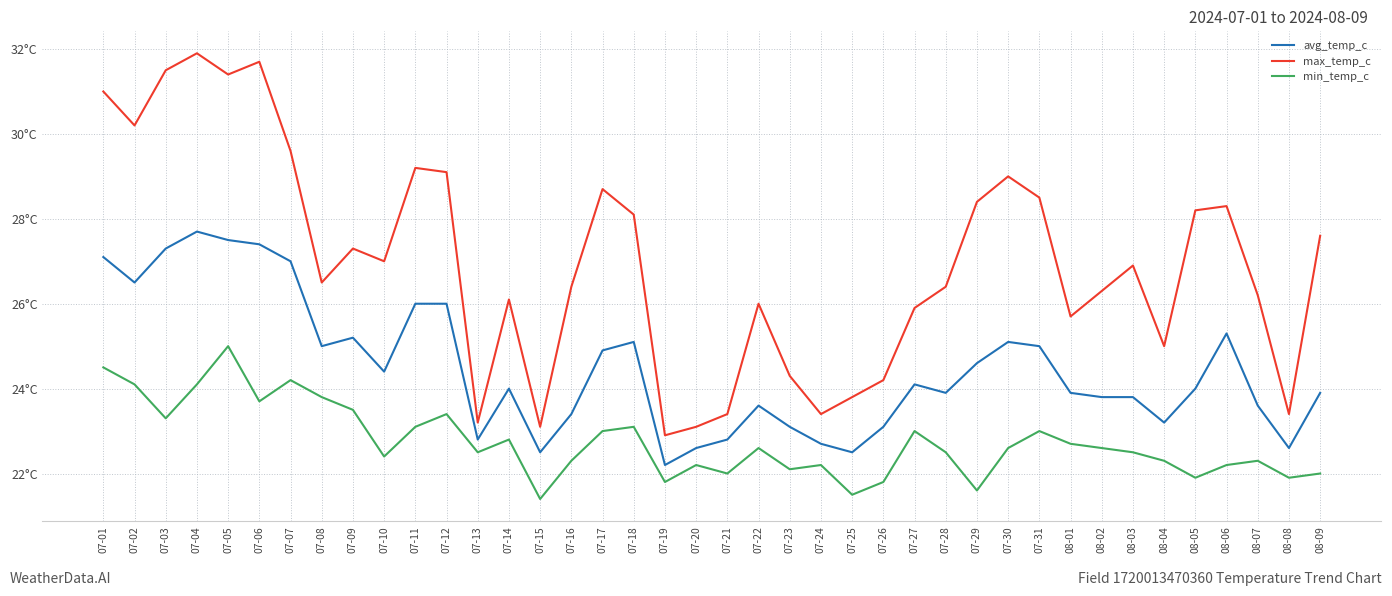

What is the label of the 12th point from the left?

07-12